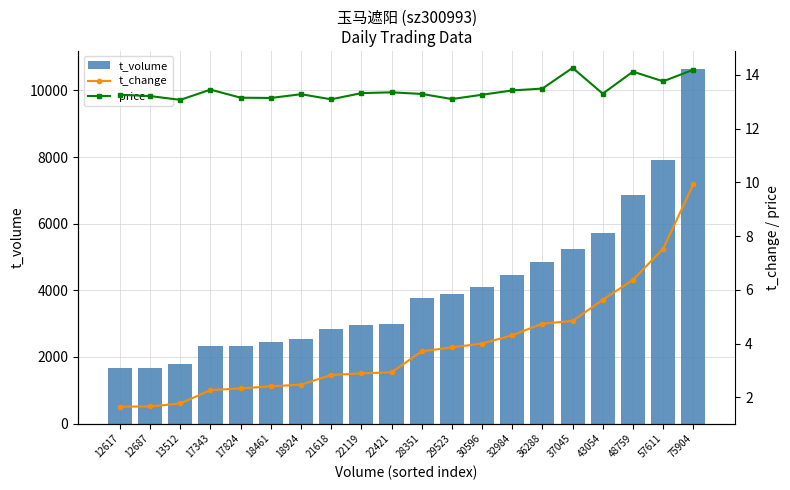

The t_volume series shows 3001.0 at 22421. True or false?

True